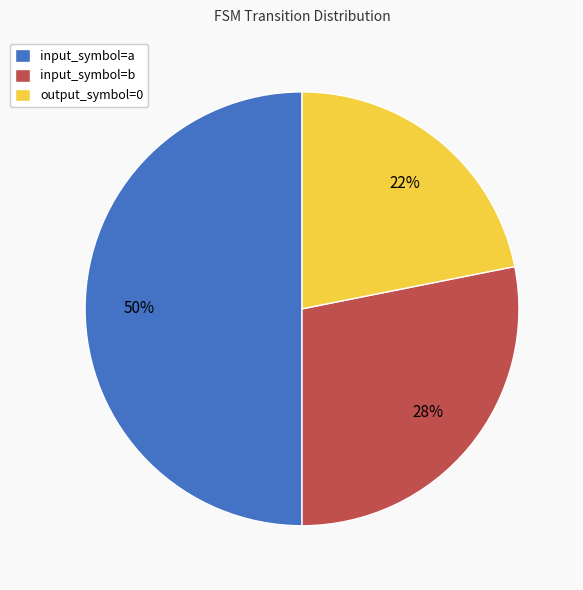

How many segments does this pie chart have?

3